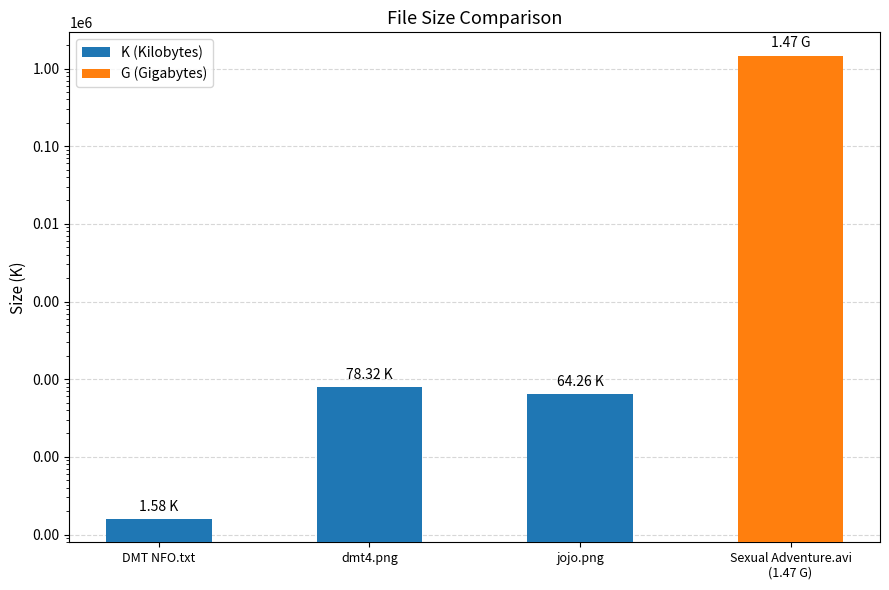

What is the average value?

367536.0